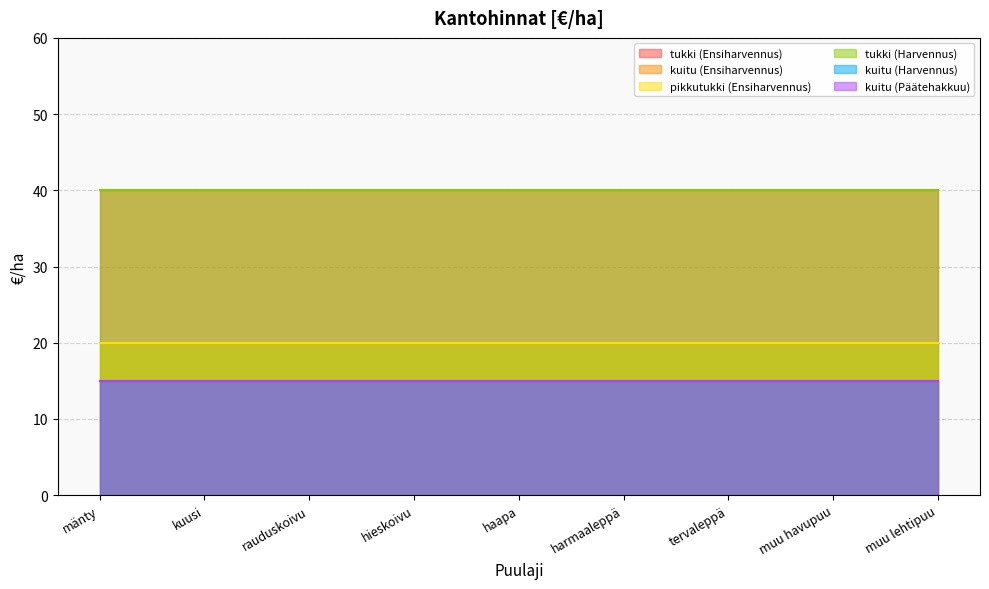

True or false: kuitu (Harvennus) and pikkutukki (Ensiharvennus) intersect in this chart.

False